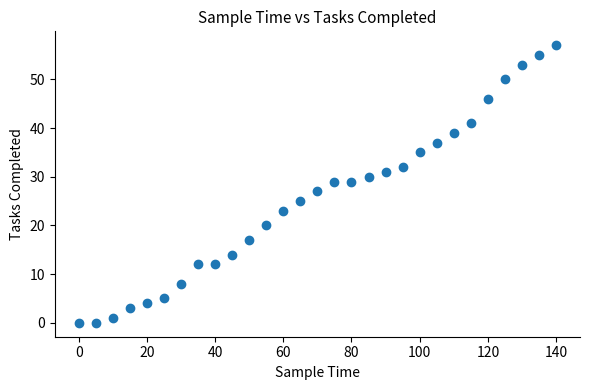

What is the range of Y values (max minus min)?

57